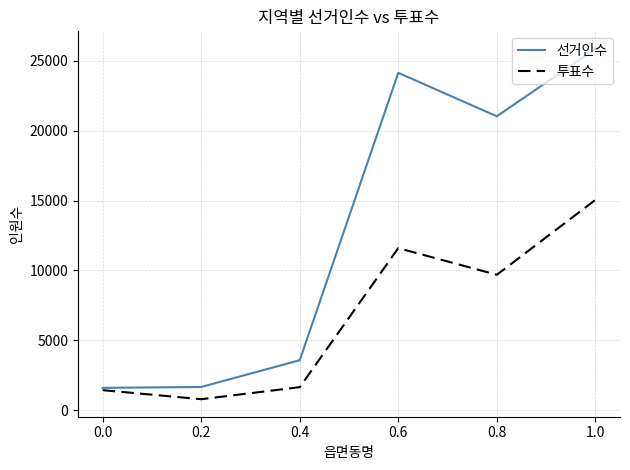

Between 0.4 and 0.6, which series saw the biggest shift?

선거인수